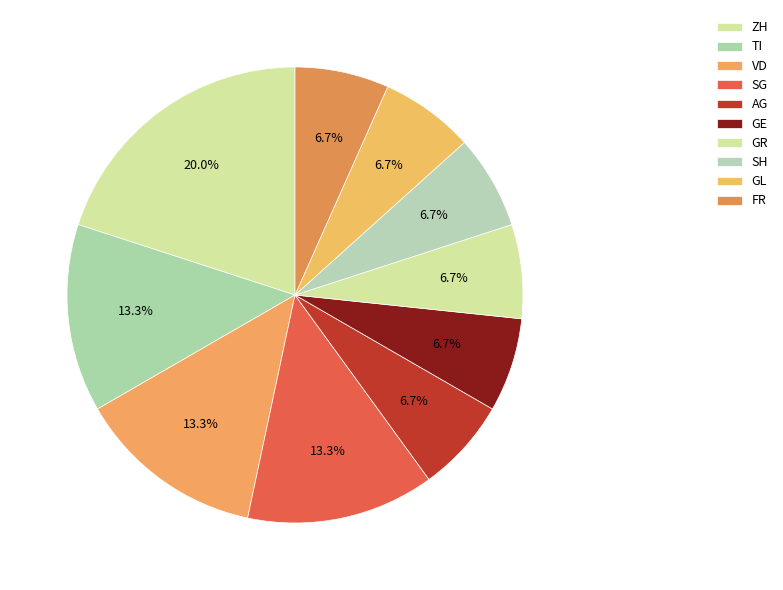

Combined, do SH and AG account for over 50%?

No